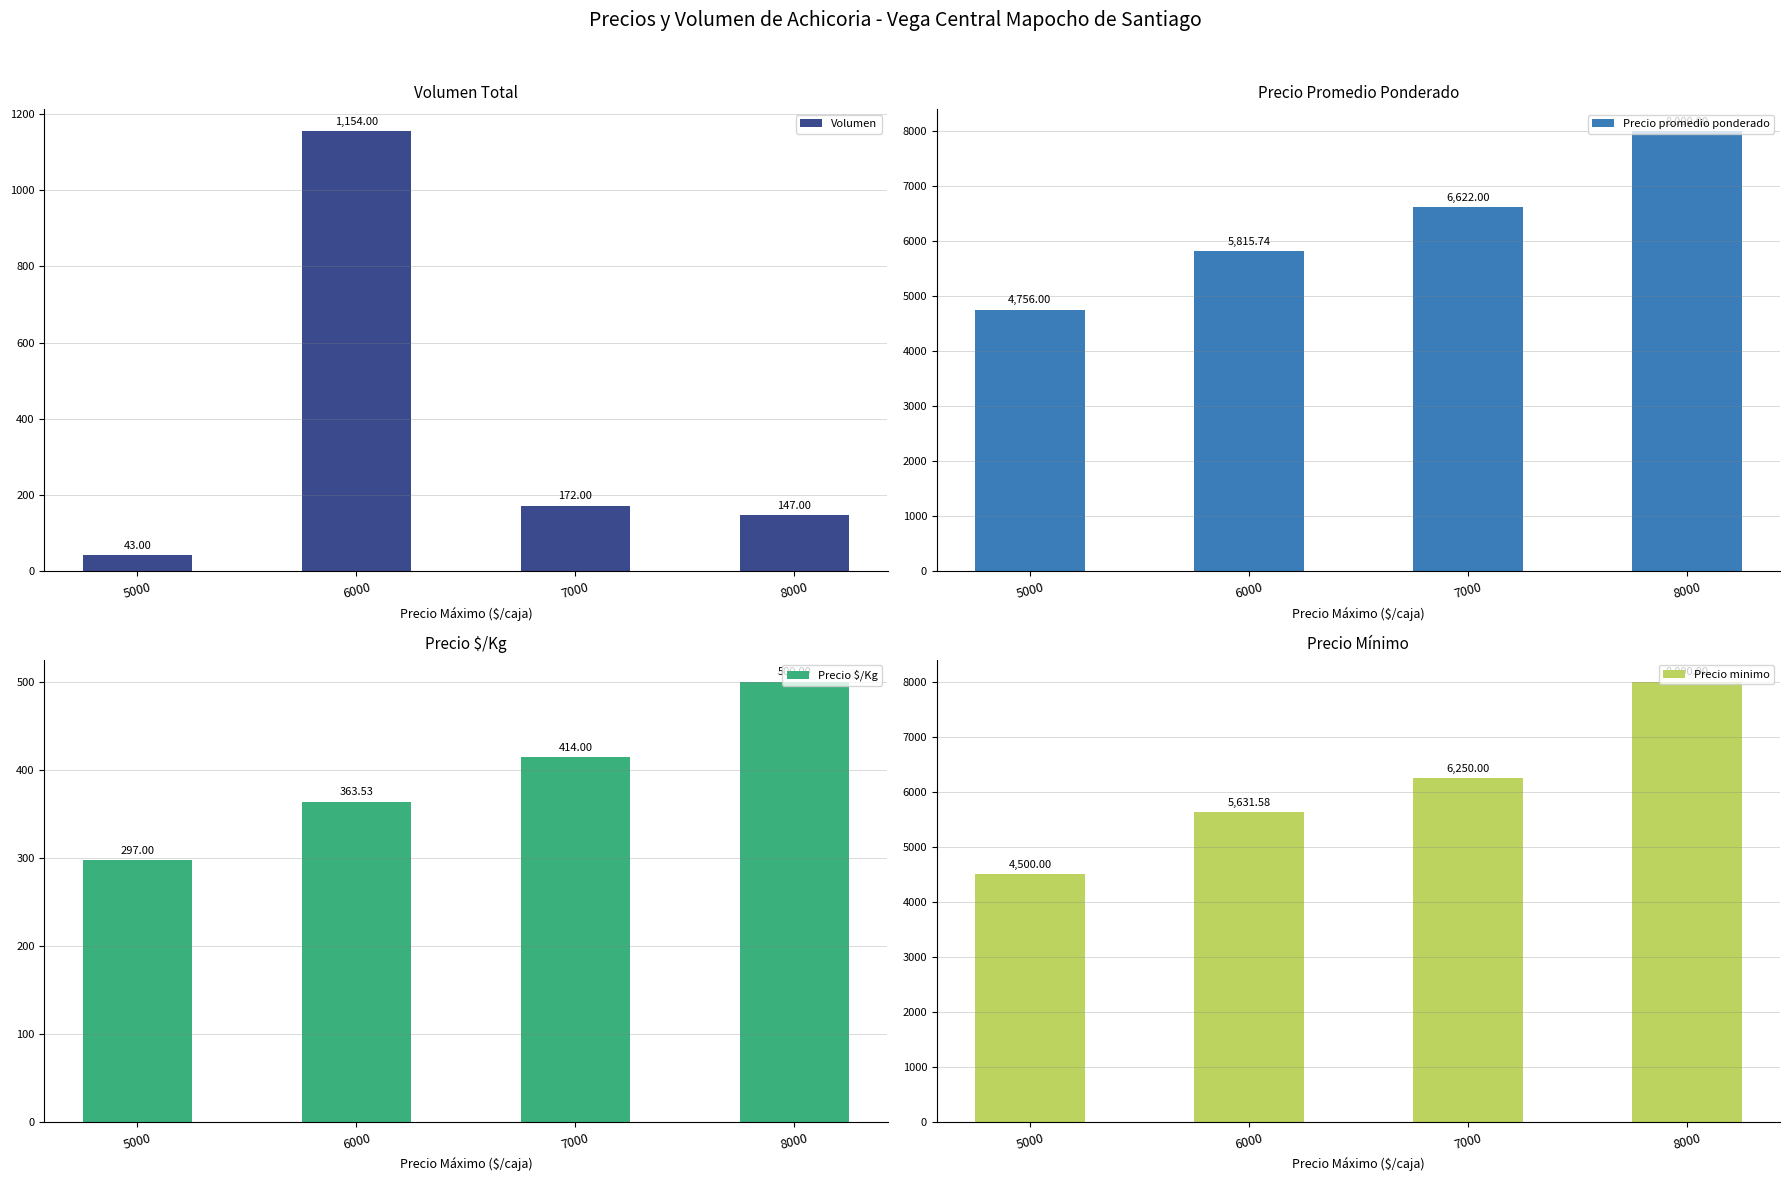

Between 5000 and 8000, which series saw the biggest shift?

Precio minimo